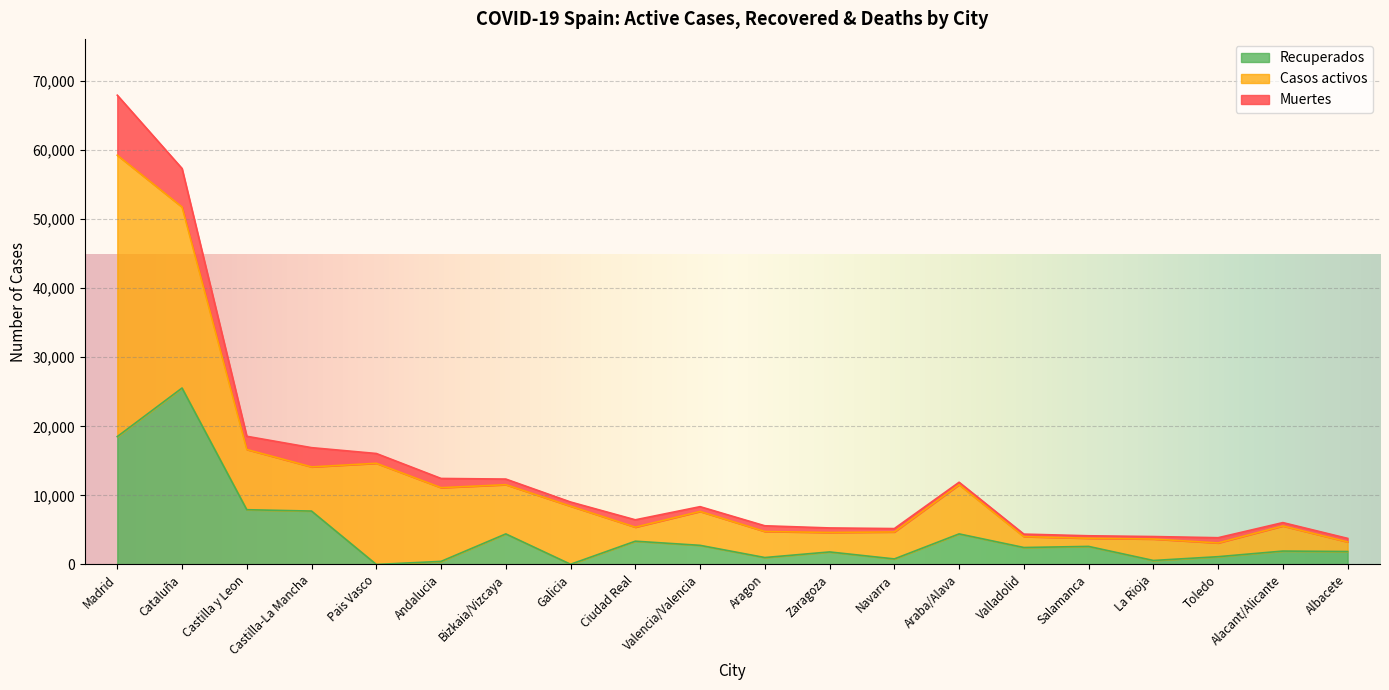

What is the total value across all series at Albacete?

3775